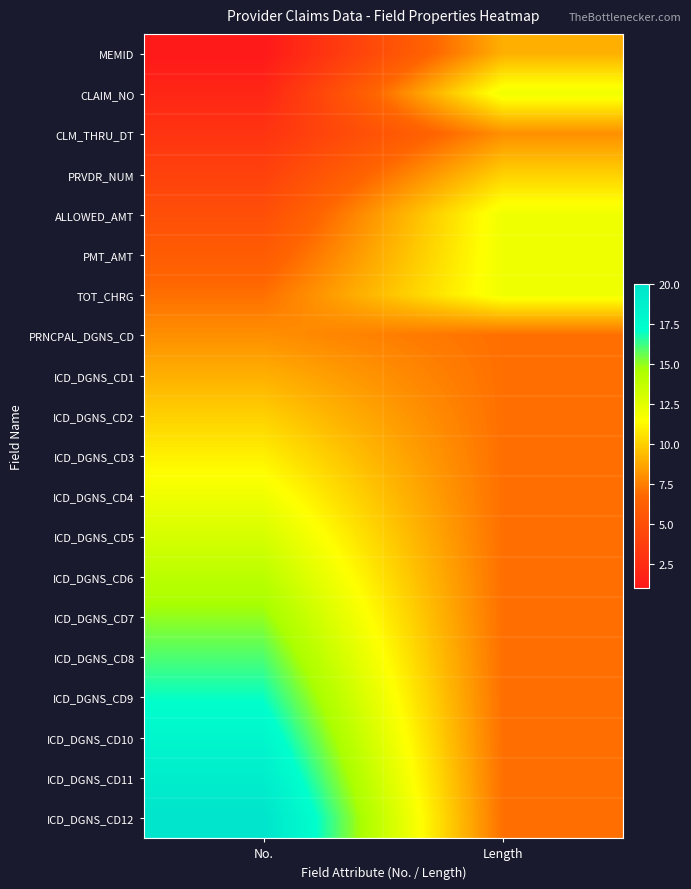

At which category is the sum across all series the highest?

No.